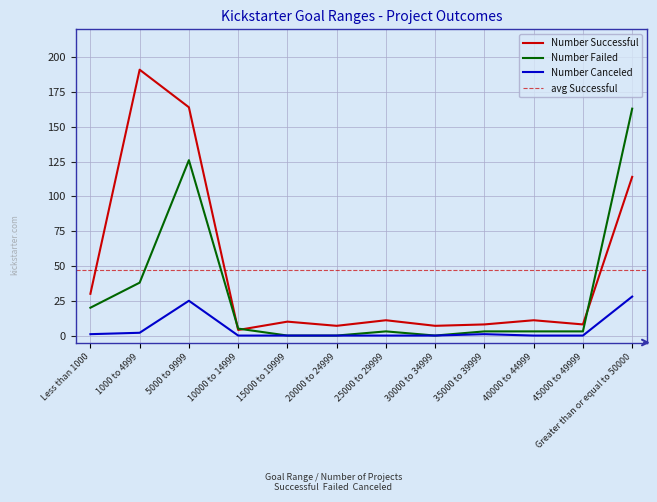

How many lines are shown in the chart?

3